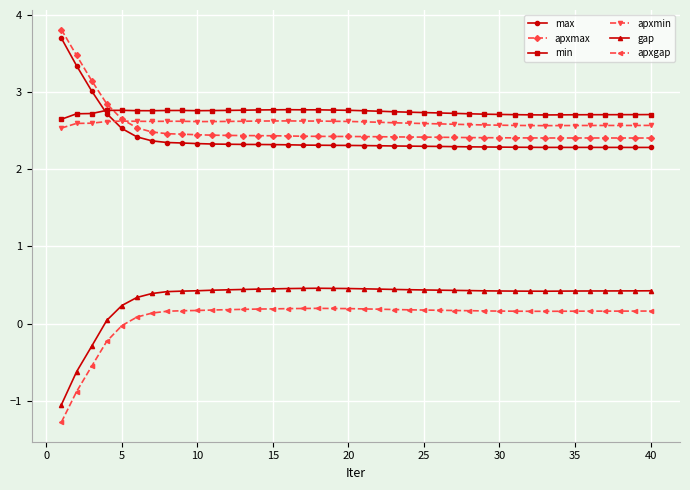

What is the value of the apxmax point at the 26th from the left?

2.4